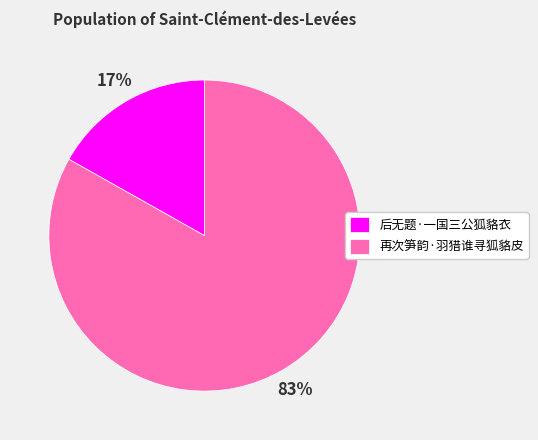

Combined, do 后无题·一国三公狐貉衣 and 再次笋韵·羽猎谁寻狐貉皮 account for over 50%?

Yes